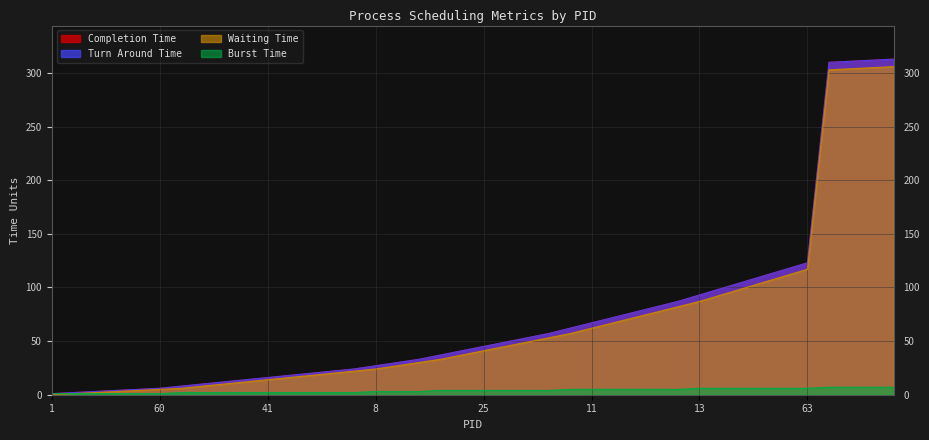

Which has a higher value, 31 or 53?

53